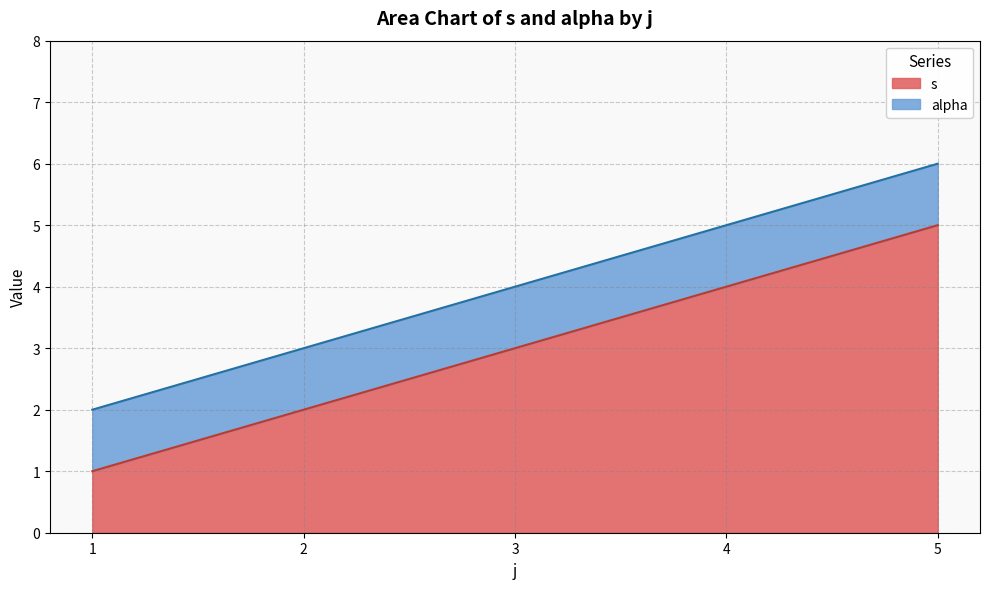

What is the approximate value at 3?

3